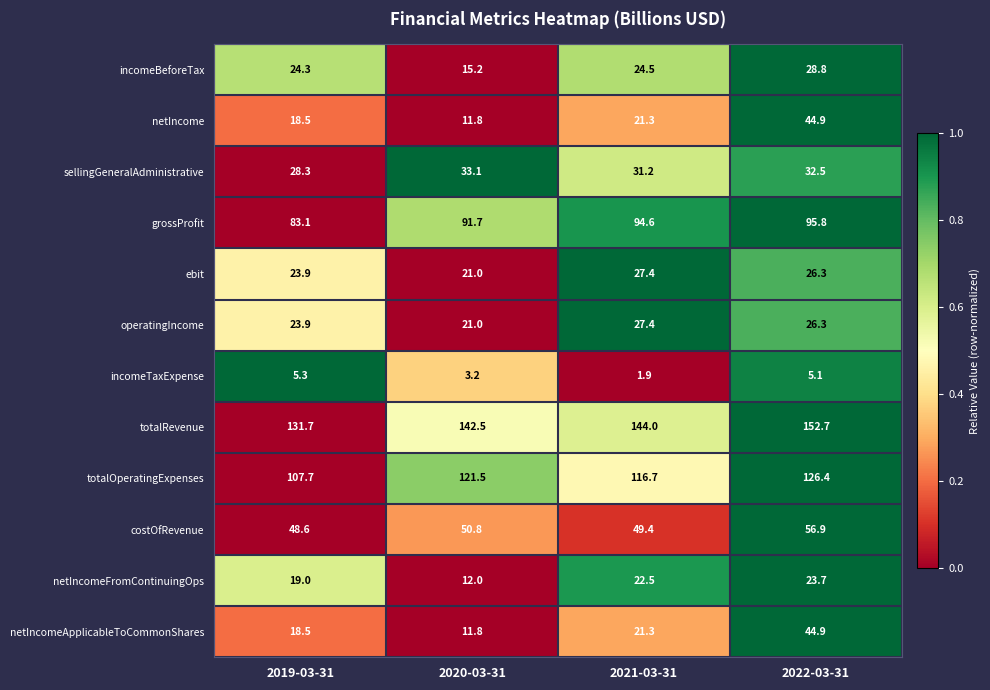

What is the difference between the maximum and minimum values in the operatingIncome series?

6.4